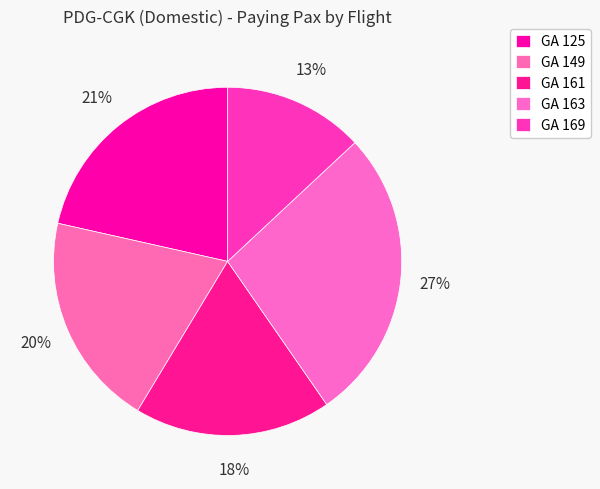

Which slice is the largest?

GA 163